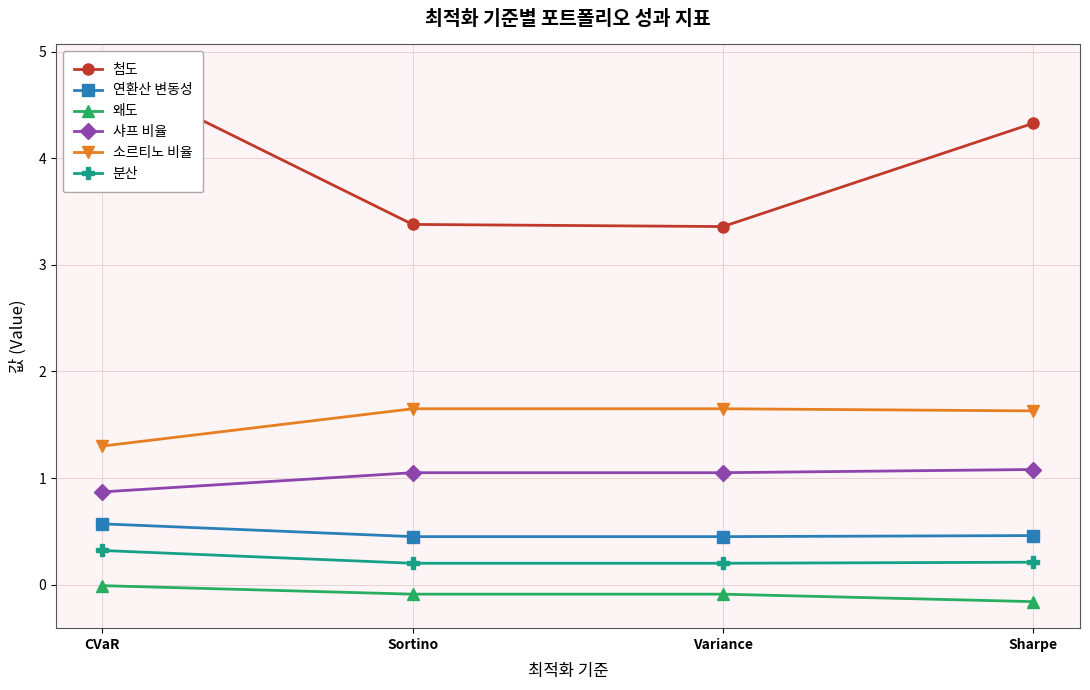

What is the minimum value shown in the chart?

-0.2